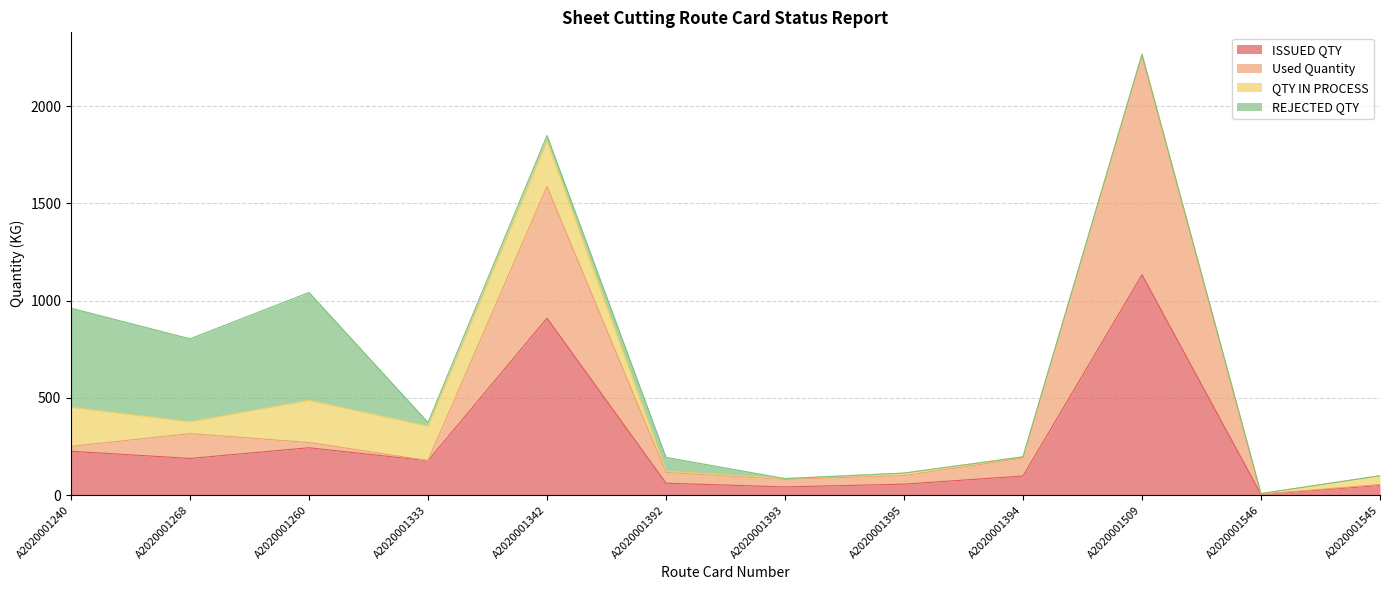

How many lines are shown in the chart?

4